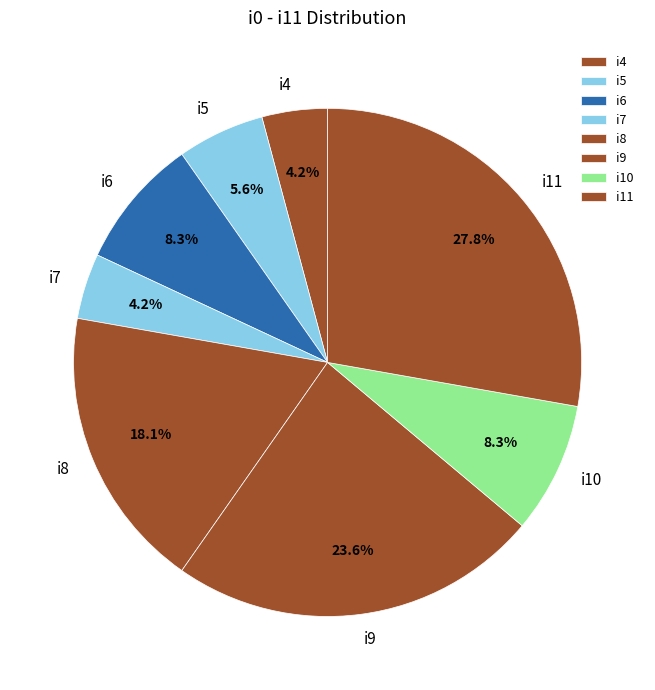

What portion of the pie excludes i9?

76.4%